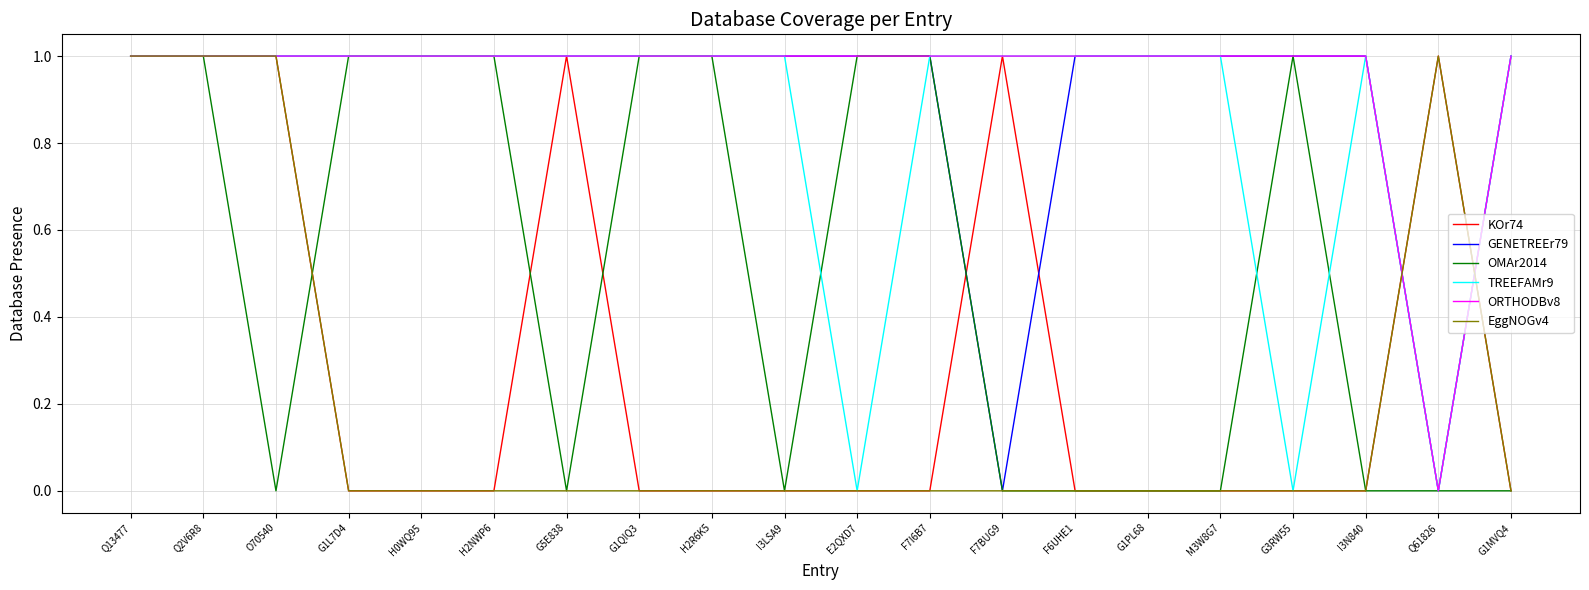

How many series are shown in this chart?

6